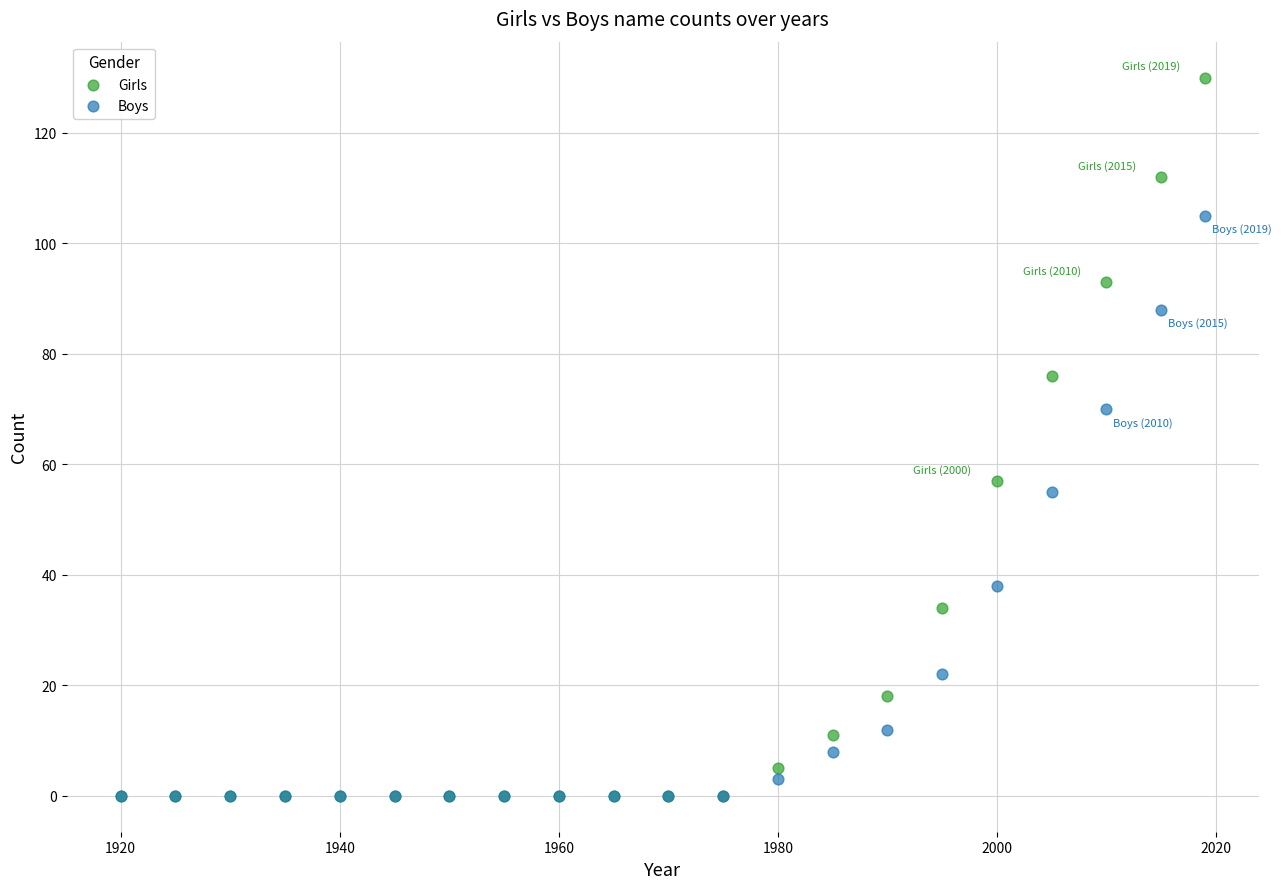

In the Girls series, what Y value is closest to 65?

57